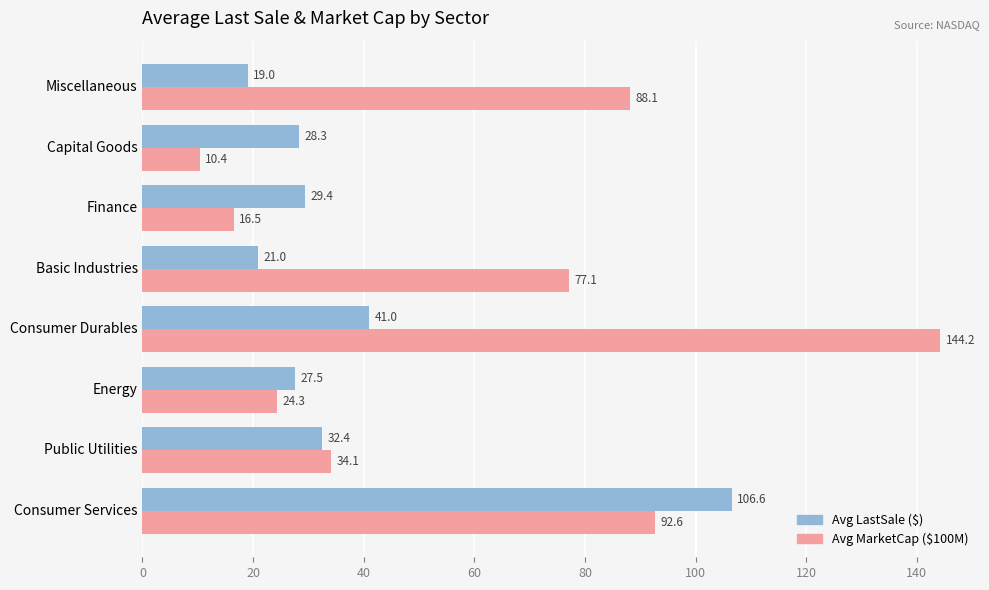

What is the difference between the highest and lowest values at Consumer Durables?

103.2